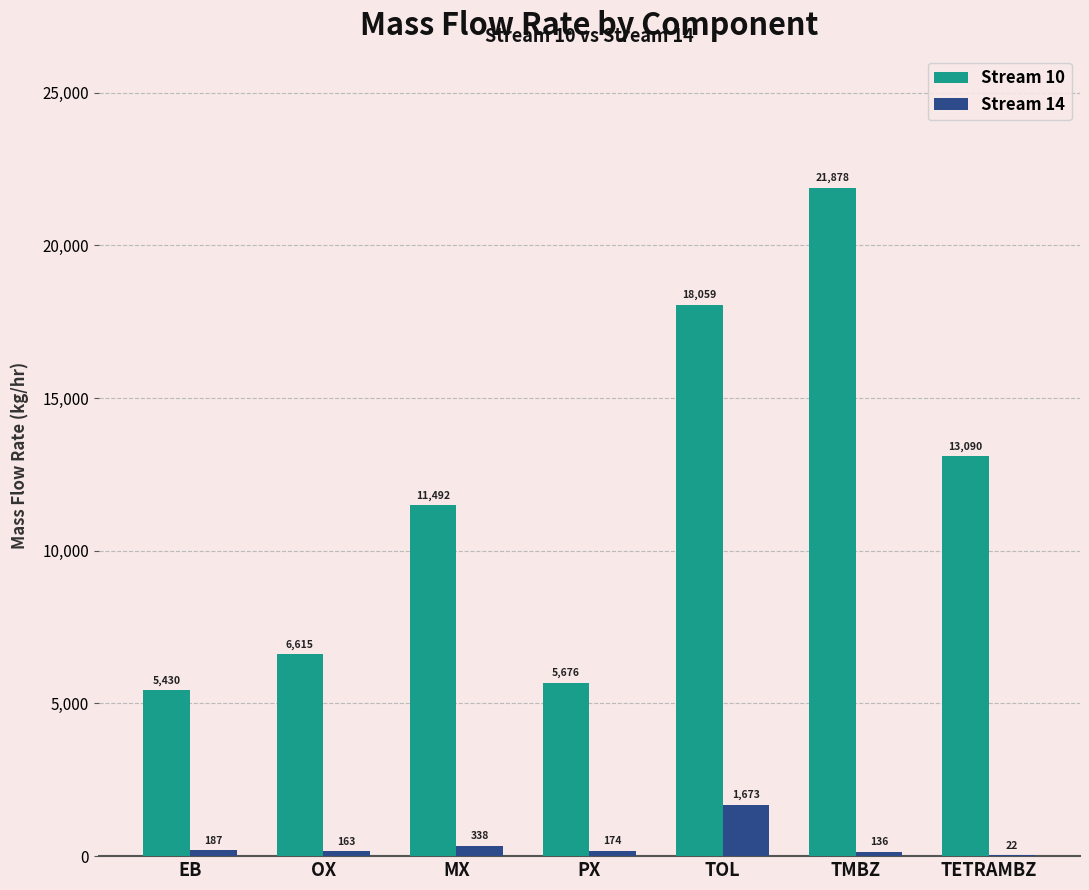

Which series has the largest total across all categories?

Stream 10